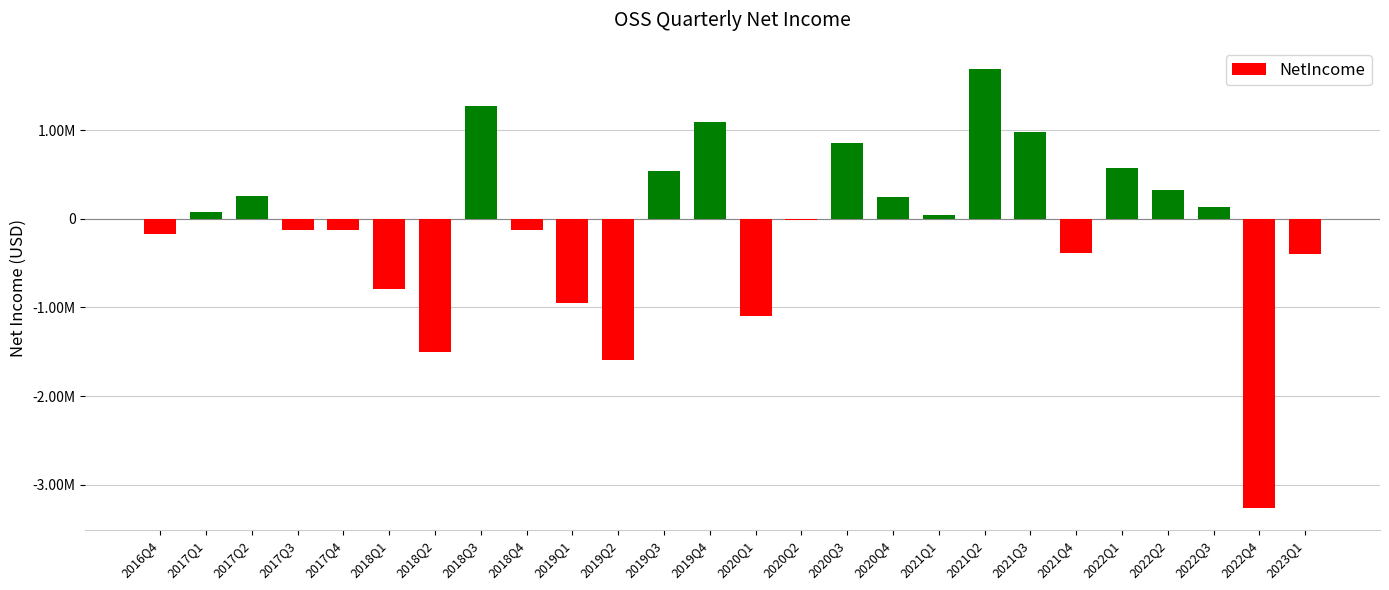

Are the bars horizontal?

No